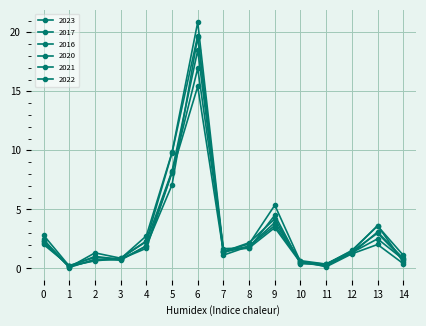

Count the number of categories in the chart.

15